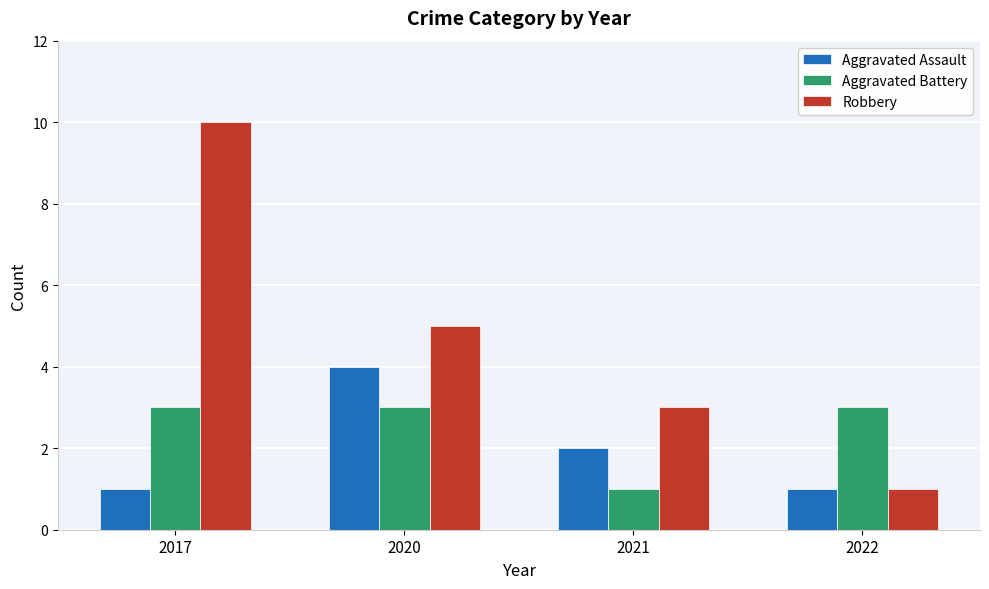

What are all the series names shown in the legend?

Aggravated Assault, Aggravated Battery, Robbery